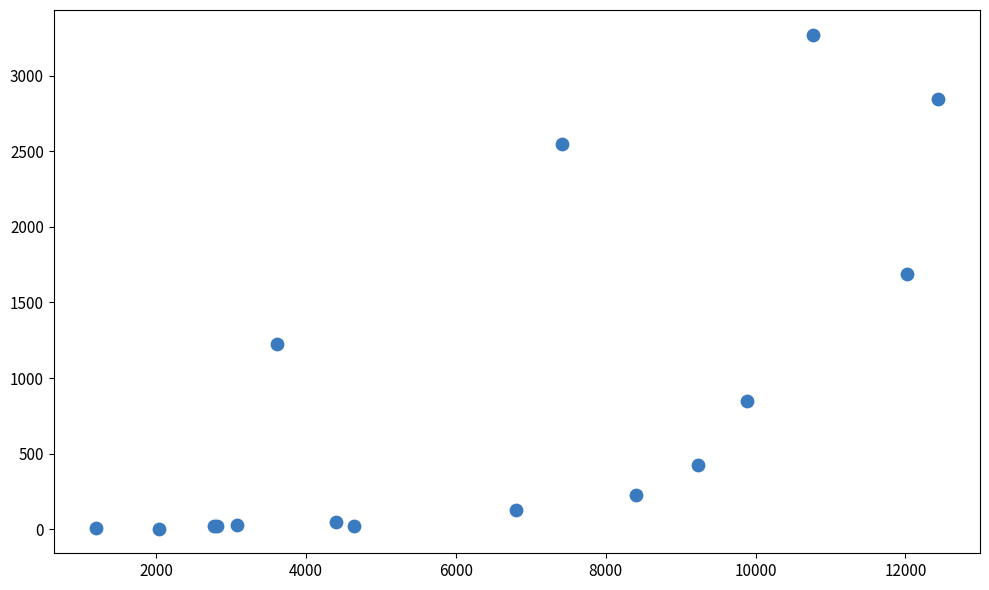

What Y value in the scatter plot is closest to 1638?

1690